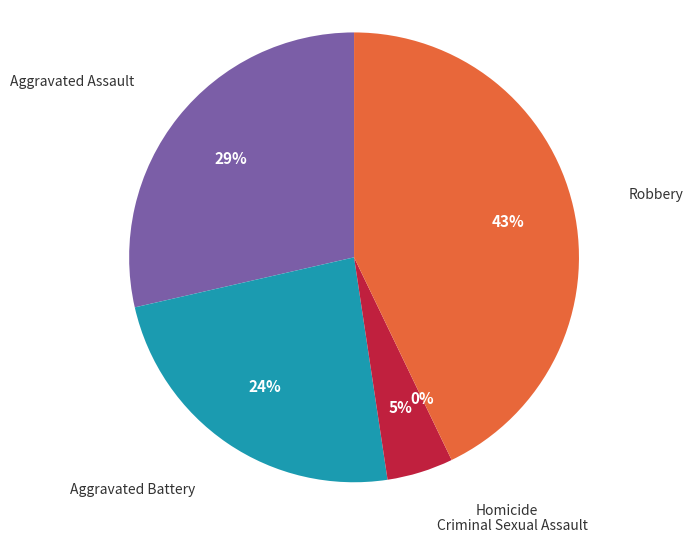

To the nearest percent, what is the combined percentage of Homicide and Aggravated Assault?

29%